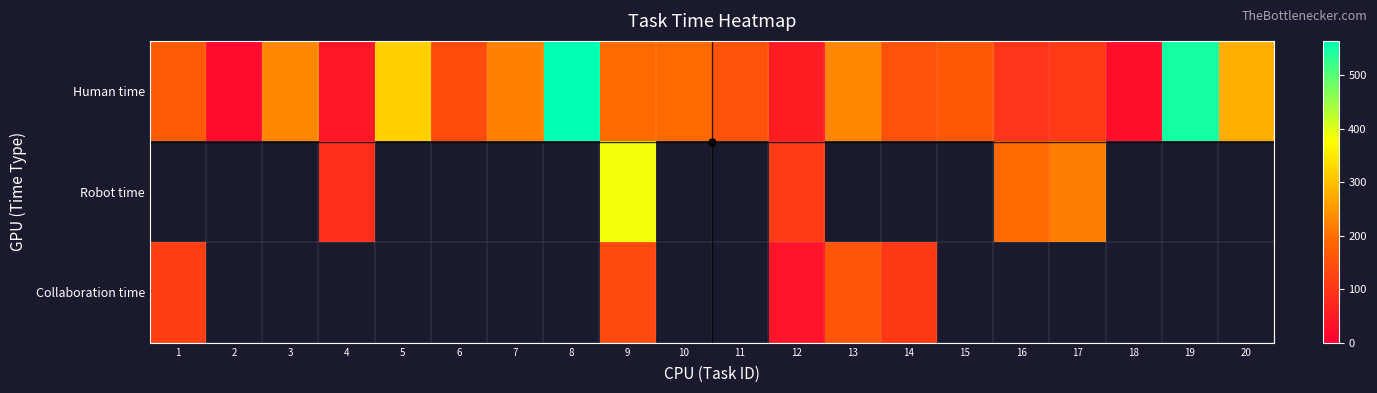

Which has a higher value, 17 or 5?

5